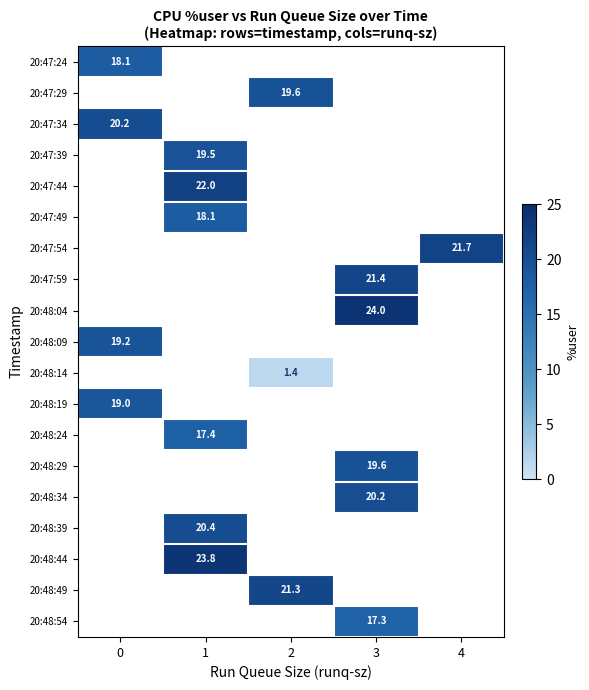

Between 4 and 2, which is larger?

2